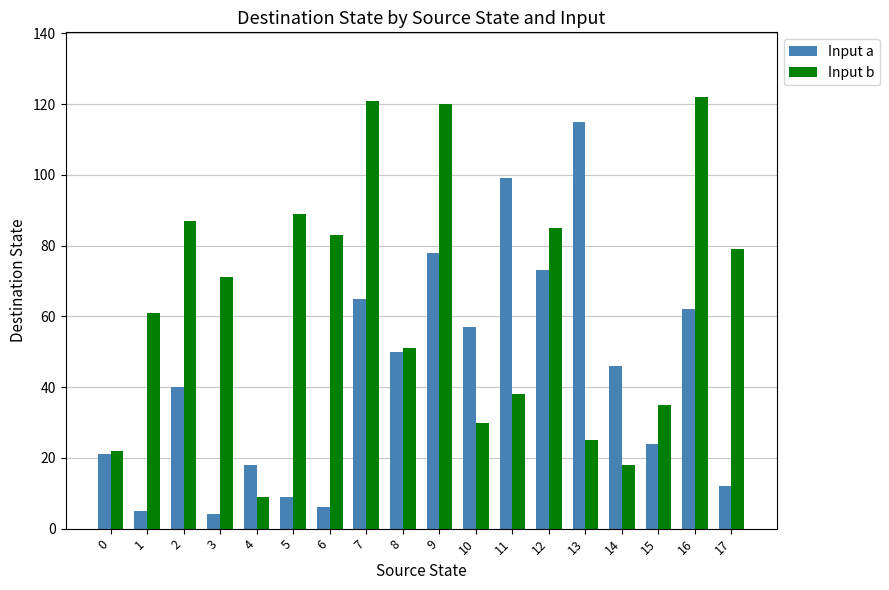

What are all the series names shown in the legend?

Input a, Input b